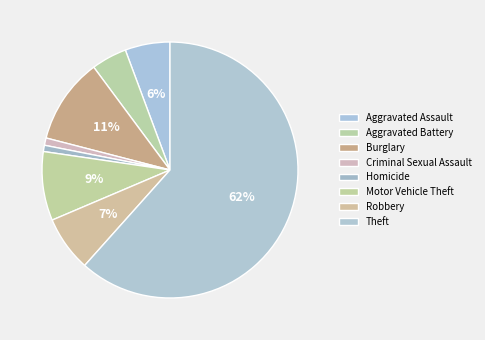

Rank the categories by value from highest to lowest.

Theft, Burglary, Motor Vehicle Theft, Robbery, Aggravated Assault, Aggravated Battery, Criminal Sexual Assault, Homicide